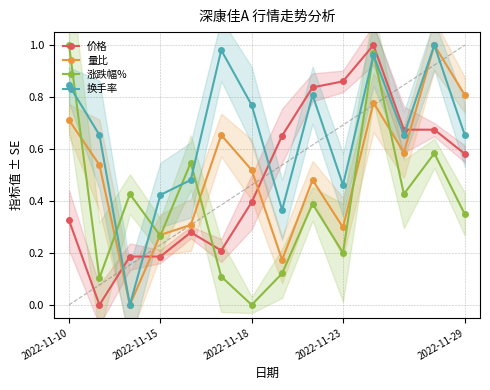

What is the sum of all 量比 values?

7.1